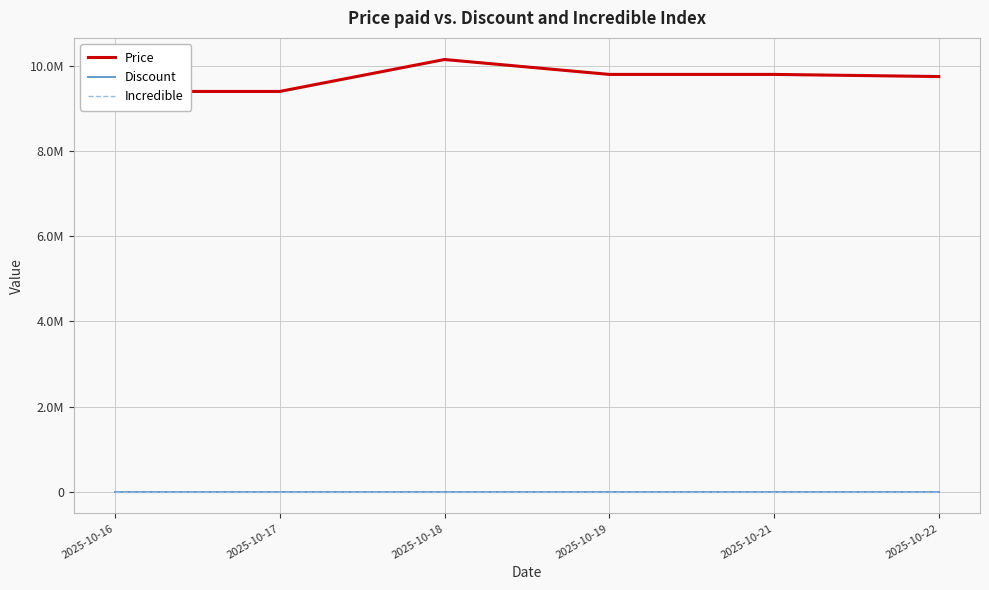

Reading right to left, what are all the values shown in this chart?

Price: 2025-10-22=9750000	2025-10-21=9800000	2025-10-19=9800000	2025-10-18=10150000	2025-10-17=9400000	2025-10-16=9400000
Discount: 2025-10-22=0	2025-10-21=0	2025-10-19=0	2025-10-18=0	2025-10-17=0	2025-10-16=0
Incredible: 2025-10-22=0	2025-10-21=0	2025-10-19=0	2025-10-18=0	2025-10-17=0	2025-10-16=0